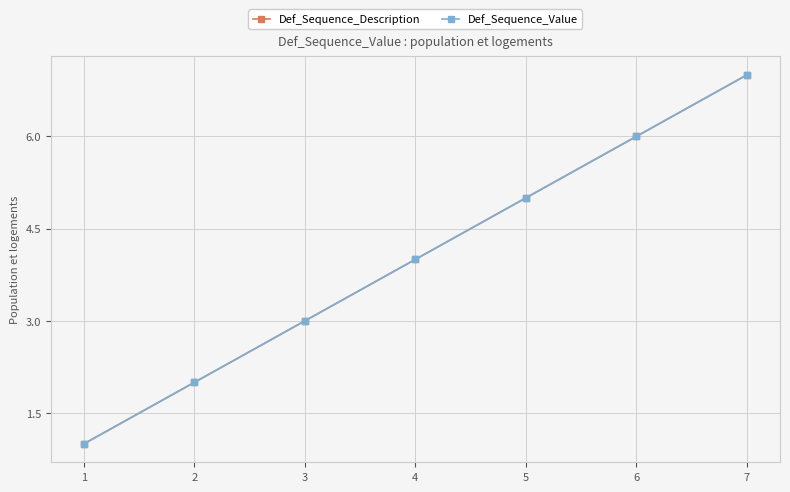

Is this an area chart (filled region under the line)?

No